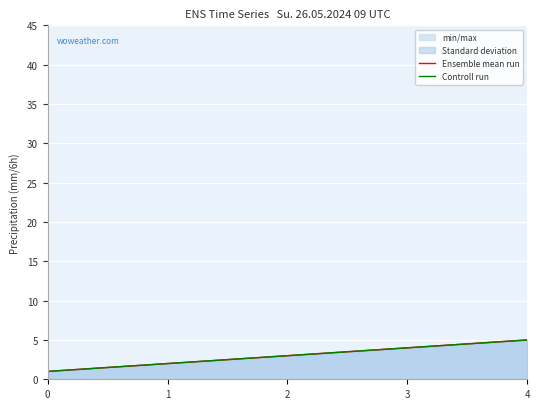

List the series in order of their peak value, highest first.

Ensemble mean run, Controll run